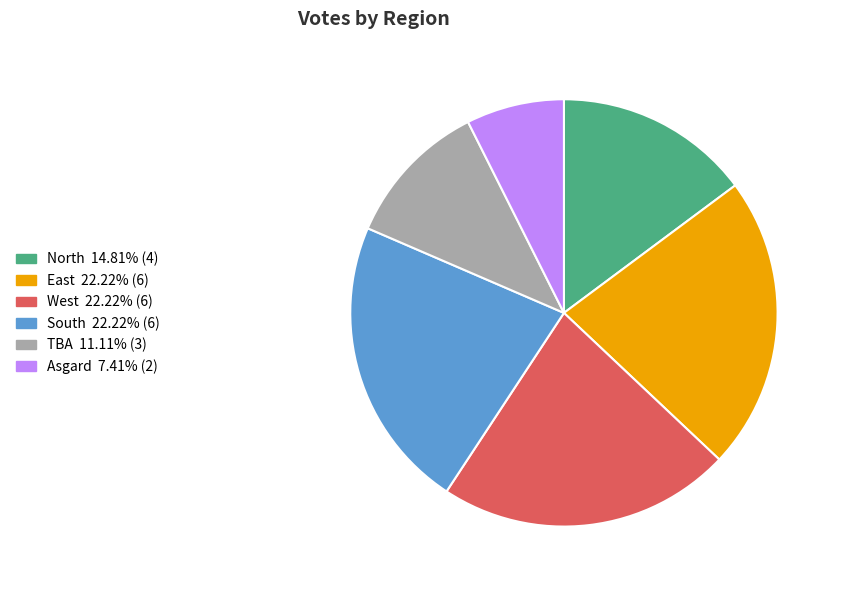

Is there a majority slice in this chart?

No